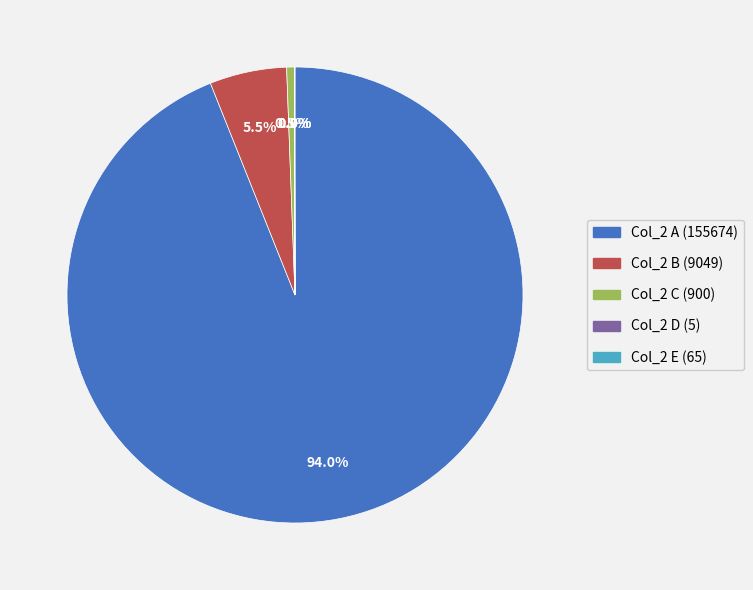

Which category has the biggest portion of the pie?

Col_2 A (155674)